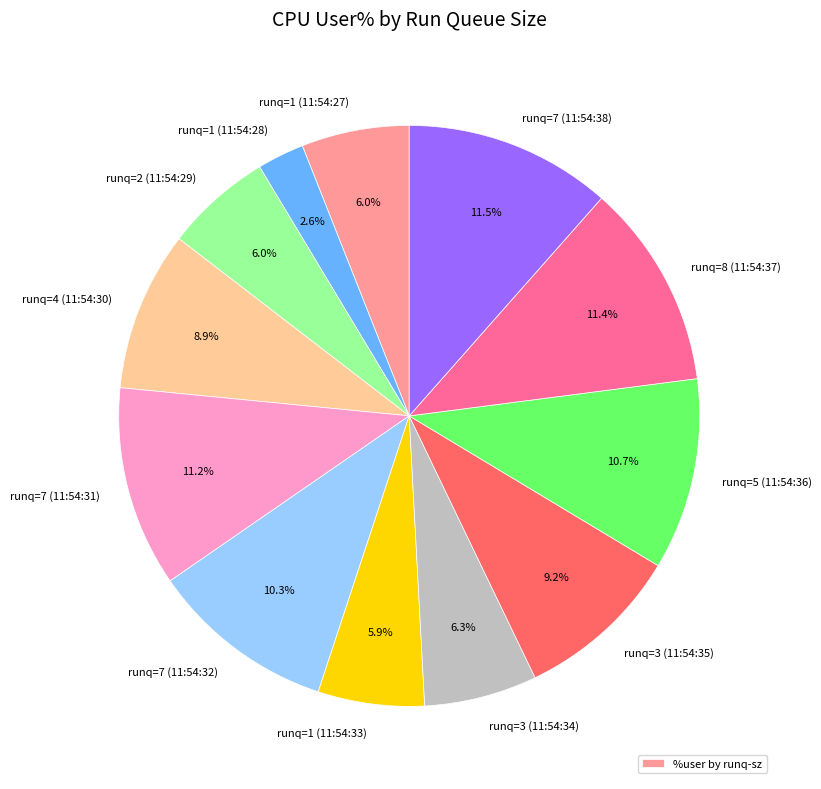

How many slices are in this pie chart?

12